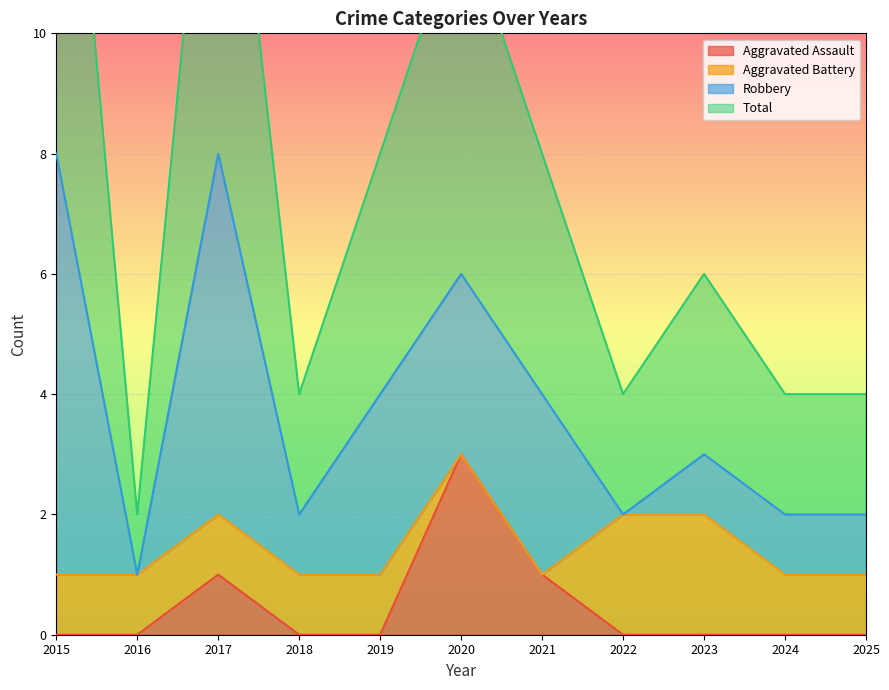

The value of Aggravated Assault at 2016 is -1. True or false?

False